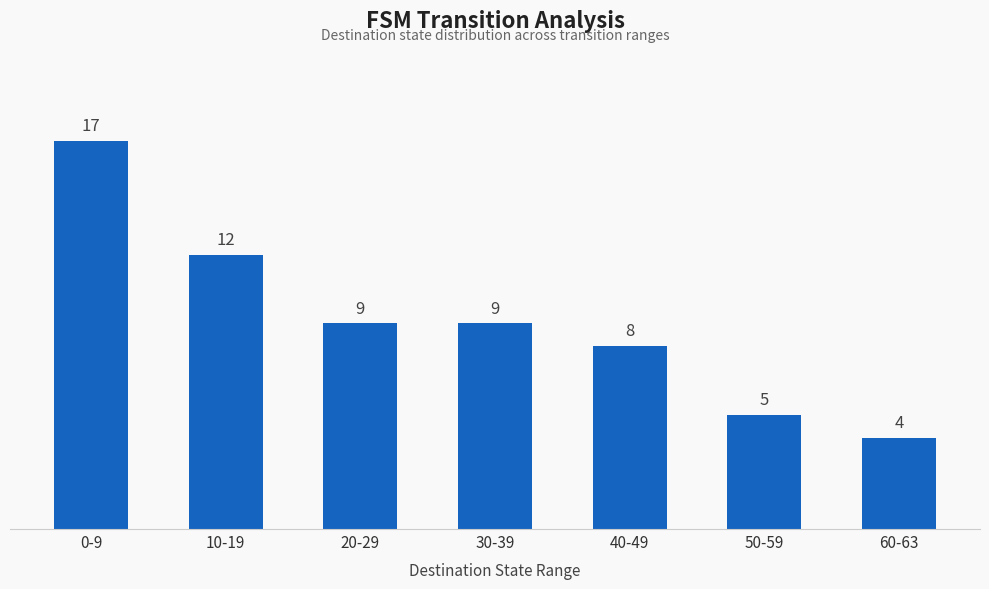

At which category does the chart reach its peak across all series?

0-9